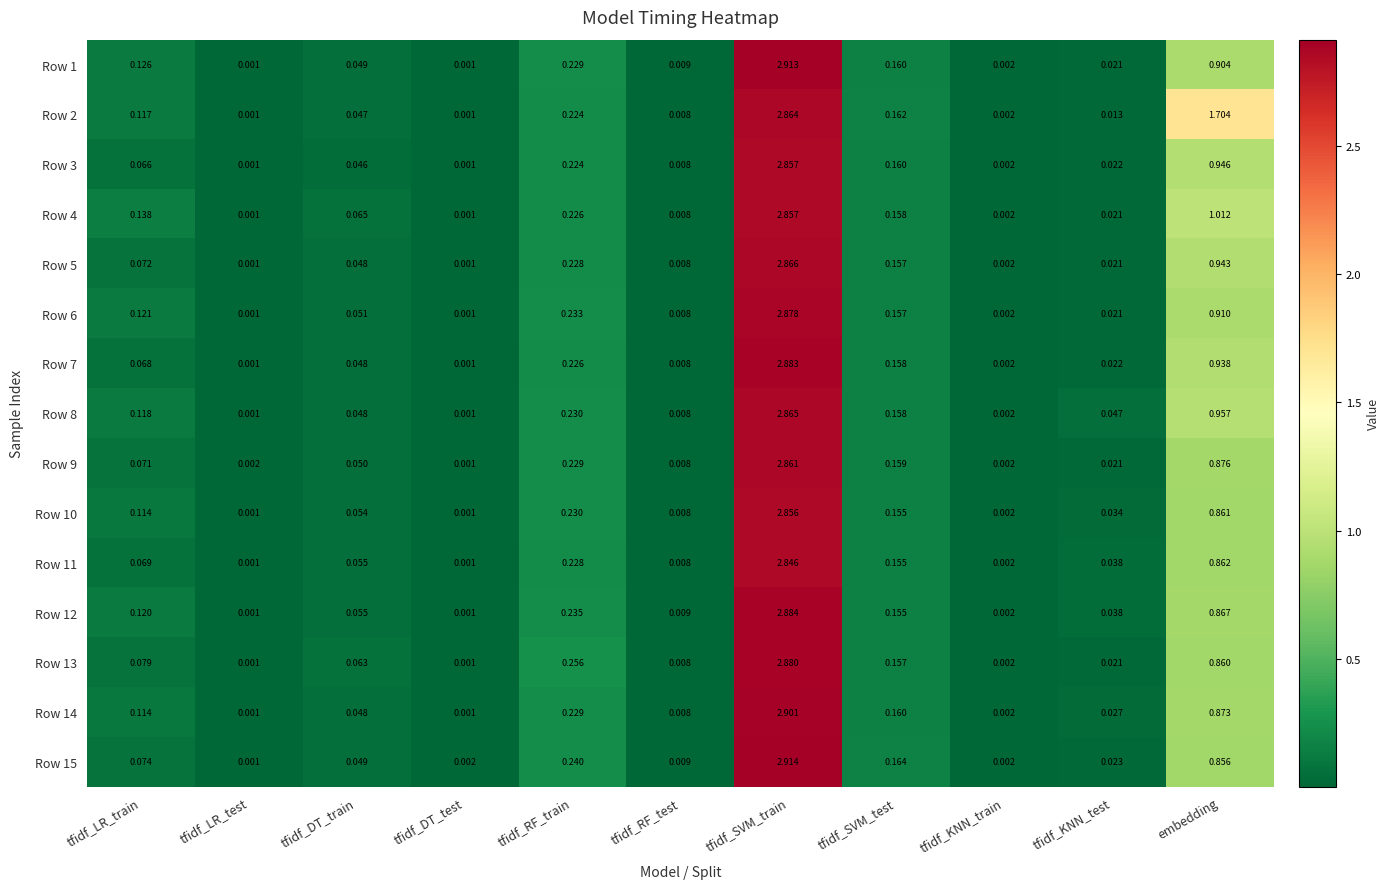

Which category has the highest value across all series?

tfidf_SVM_train